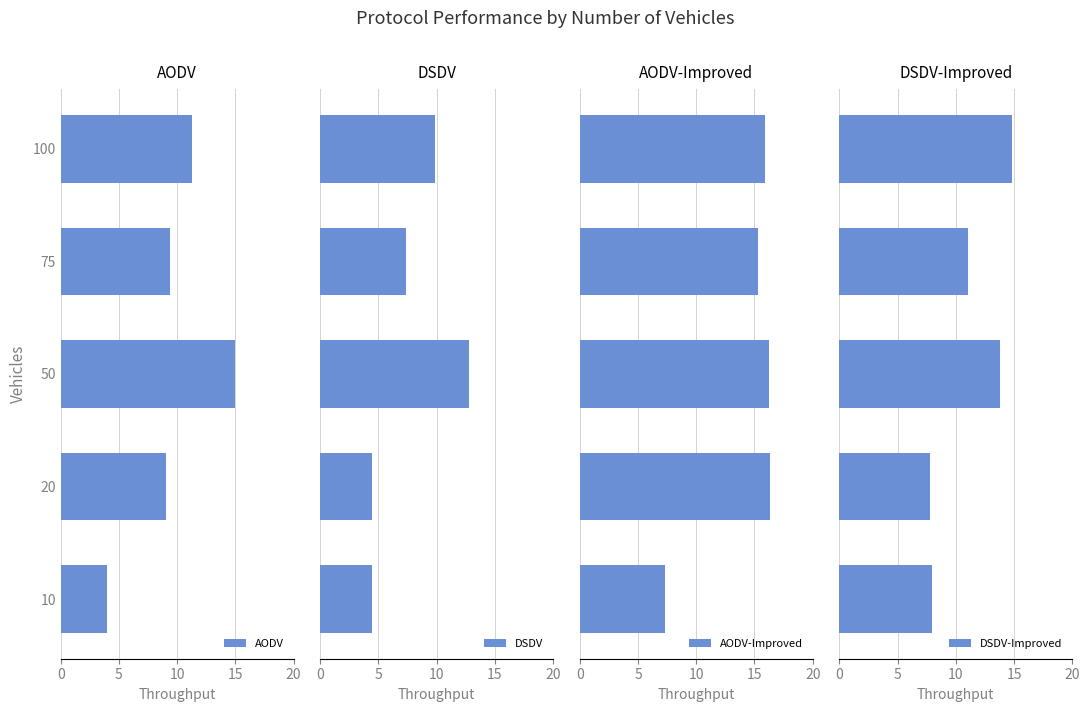

How many values in the DSDV-Improved series are below 11?

2